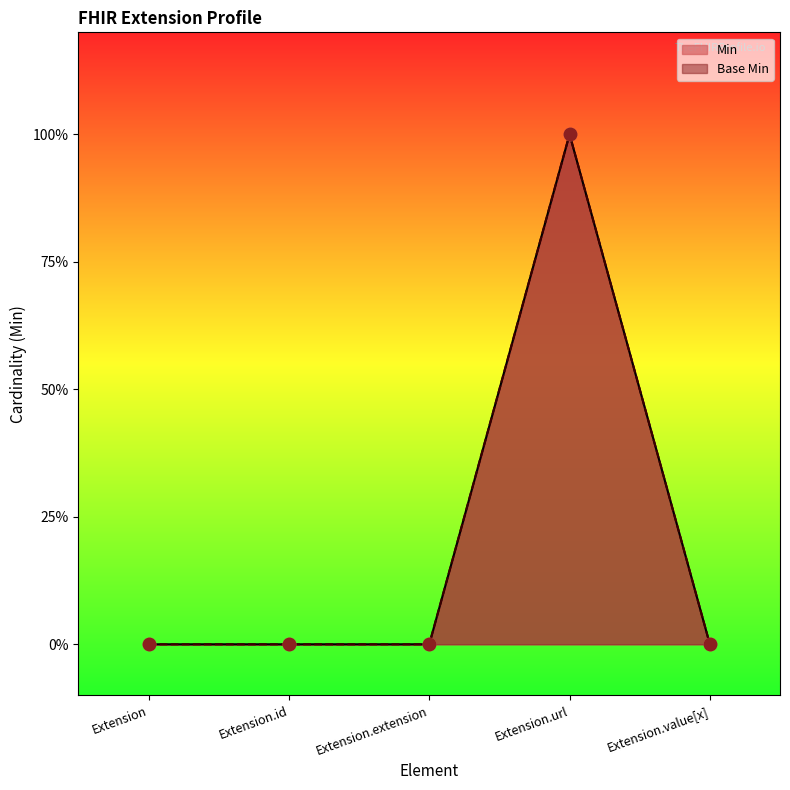

Which series has the largest total across all categories?

Min